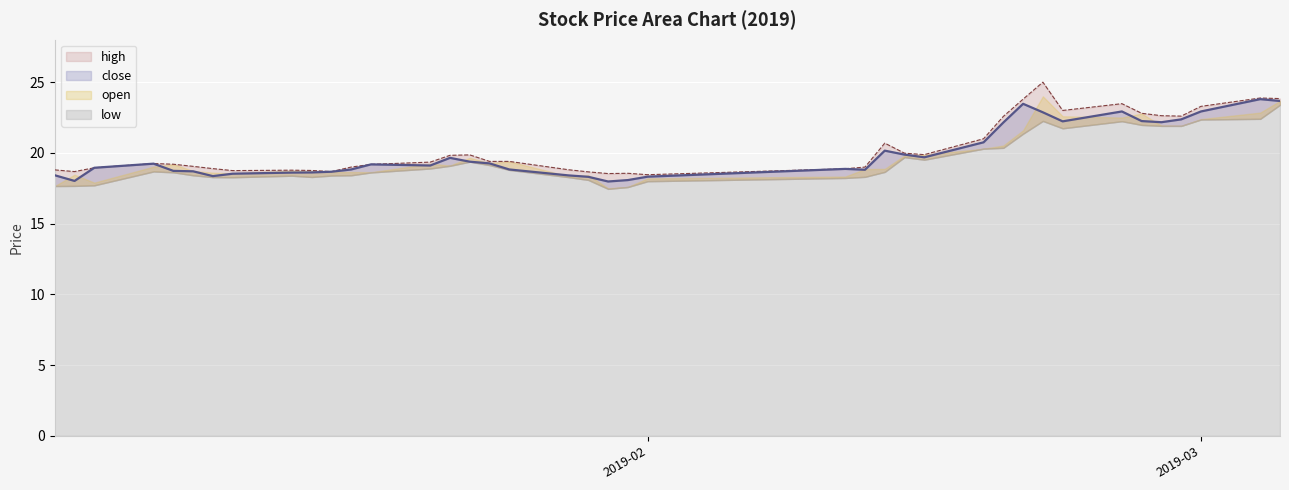

How many interior local peaks does the high series have?

8